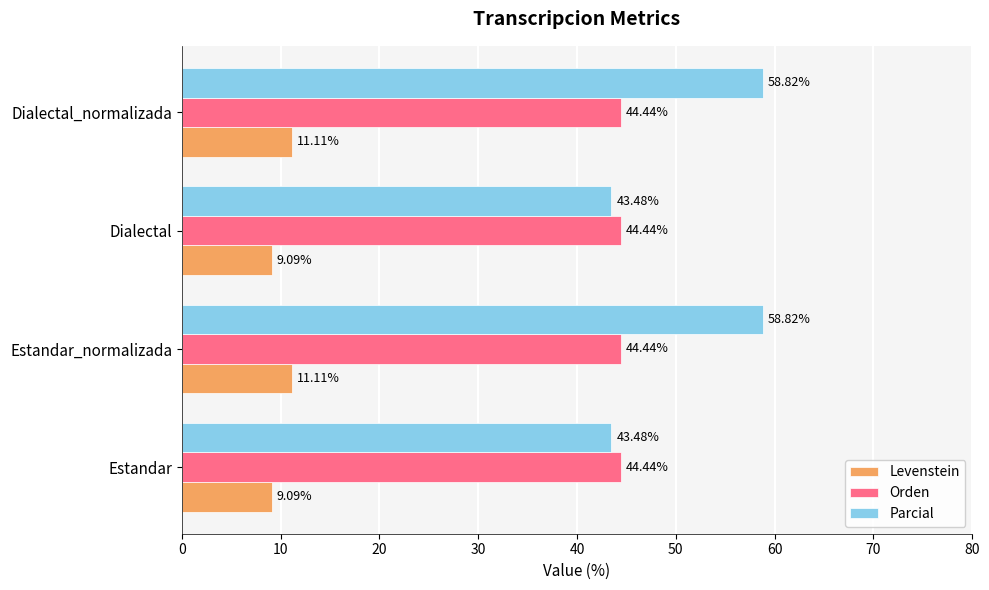

What is the sum of all Levenstein values?

40.4